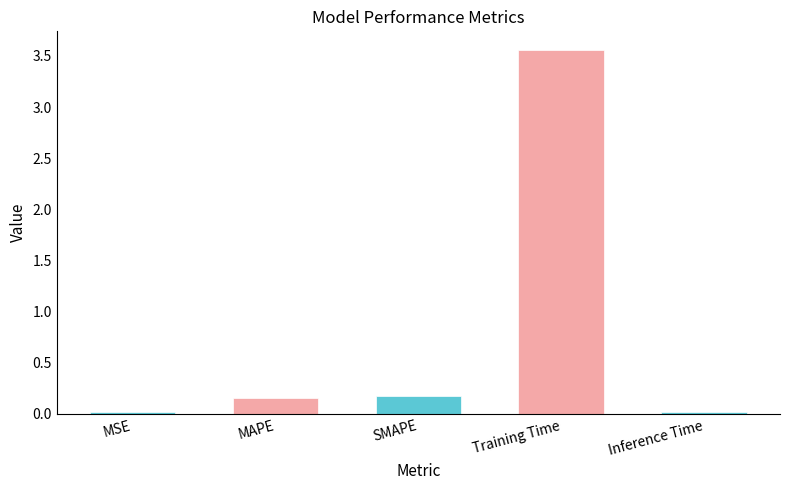

The value at SMAPE is 0.2. True or false?

True